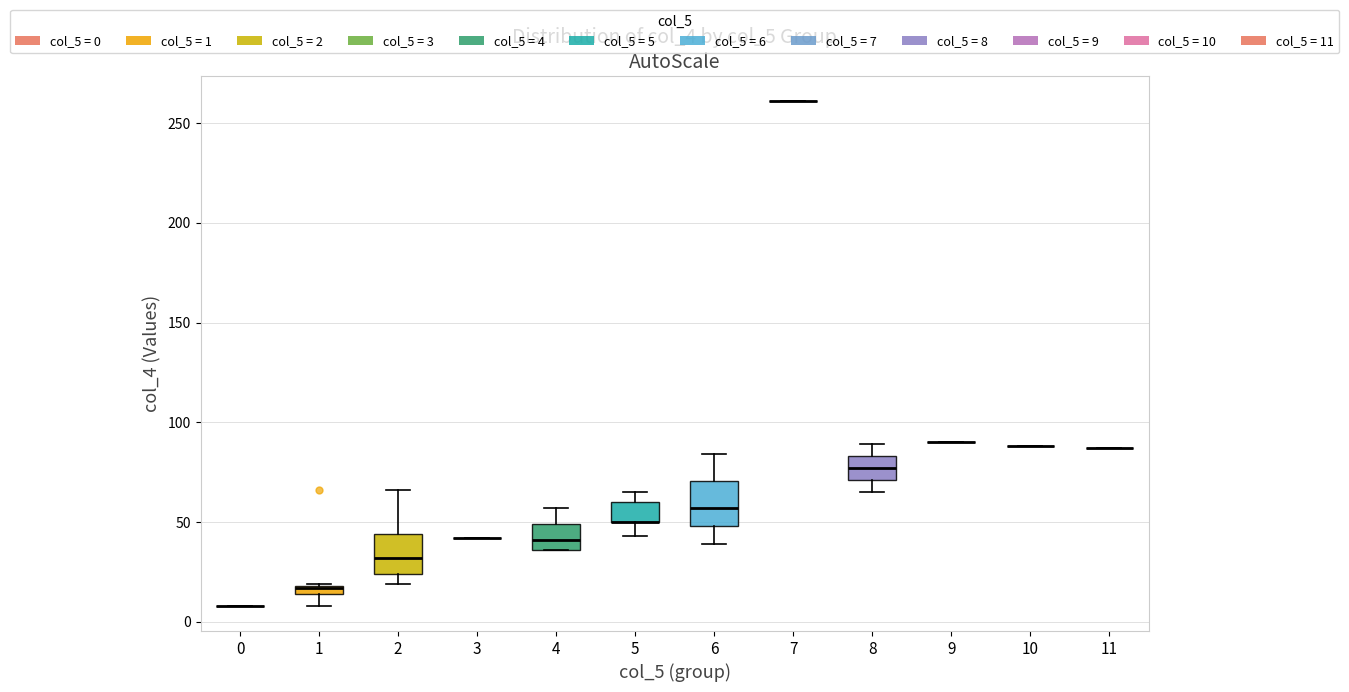

Where is the upper edge of the box at x = 4 on the y-axis? The values are not printed on the chart, so give them approximately, as read against the axis.

50